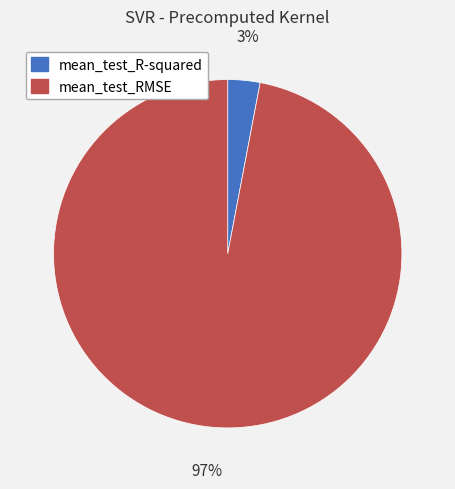

Rank the categories by value from highest to lowest.

mean_test_RMSE, mean_test_R-squared